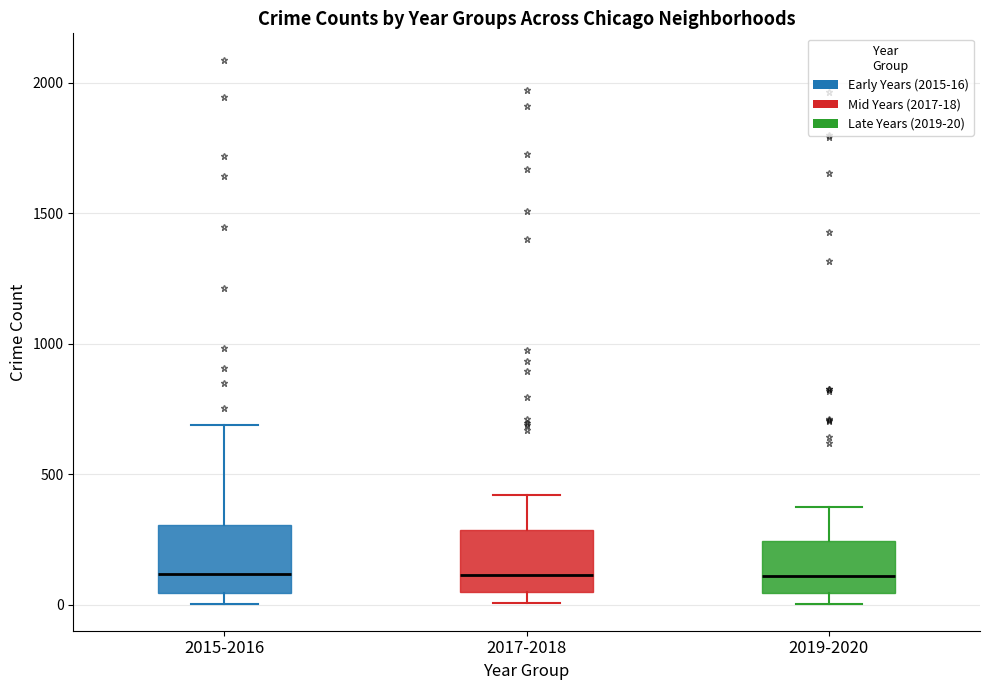

Reading left to right, transcribe this box plot: for each box, give where its median line is, the range the box spans, and where its two whiskers end, as read against the y-axis. The values are not printed on the chart, so give them approximately, as read against the axis.

2015-2016: median 100, box 50 to 300, whiskers 0 to 700
2017-2018: median 100, box 50 to 300, whiskers 0 to 400
2019-2020: median 100, box 50 to 250, whiskers 0 to 400